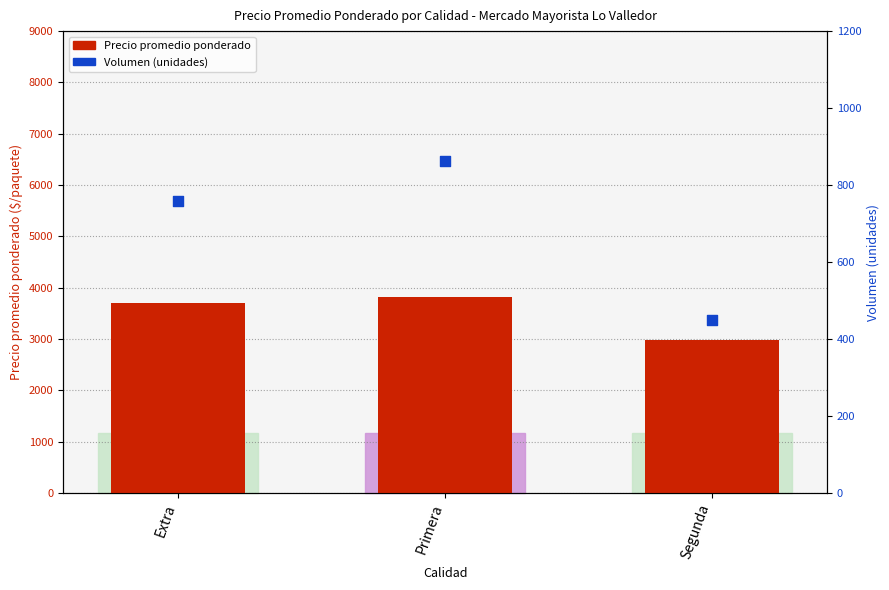

At how many categories does at least one series exceed 2398?

3